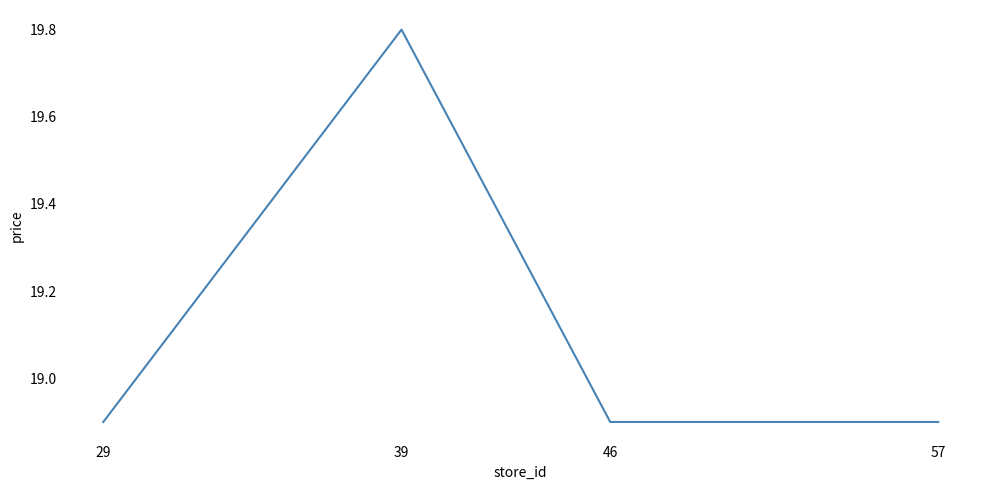

What is the change in value from 29 to 39?

+0.9